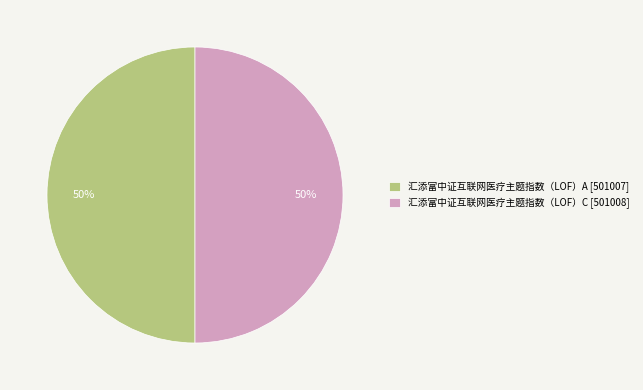

Count the number of slices in the pie.

2